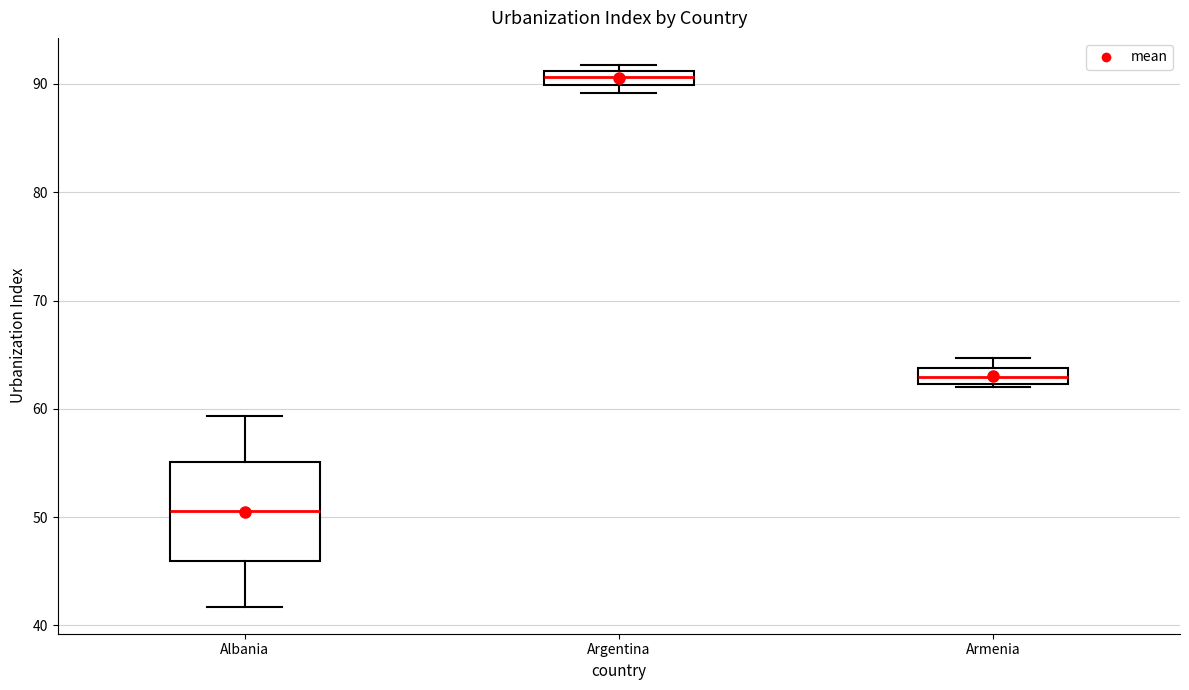

Where is the upper edge of the box for Argentina on the y-axis? The values are not printed on the chart, so give them approximately, as read against the axis.

91